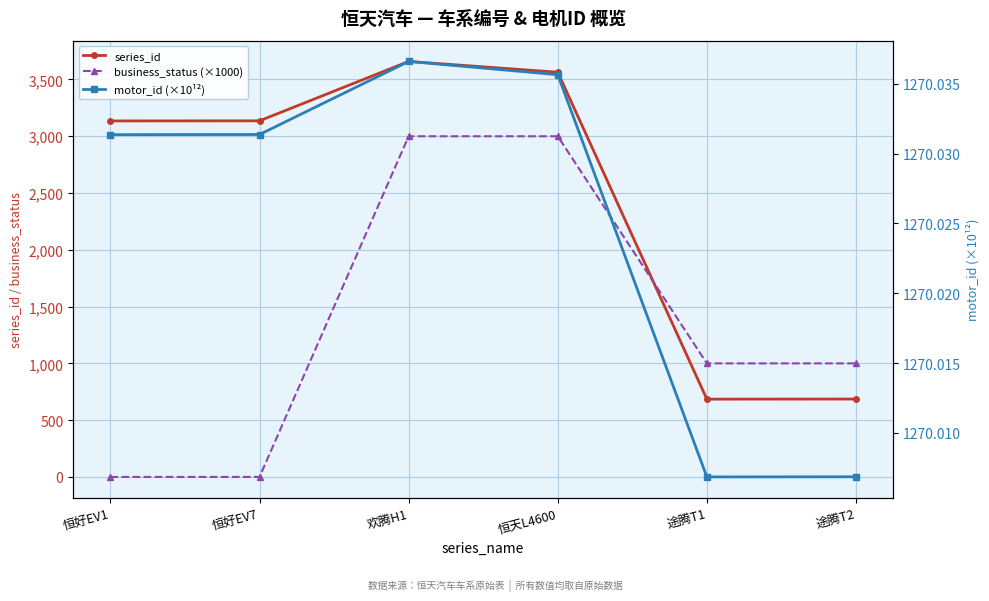

What is the value of the business_status (×1000) point at the 4th from the left?

3000.0